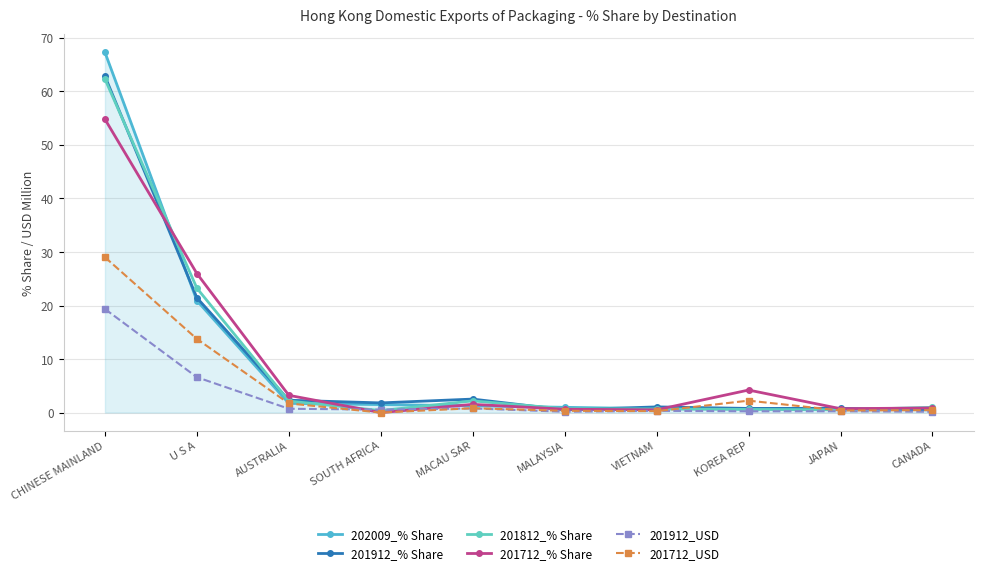

After their last crossing, which series has the higher values: 202009_% Share or 201912_% Share?

202009_% Share